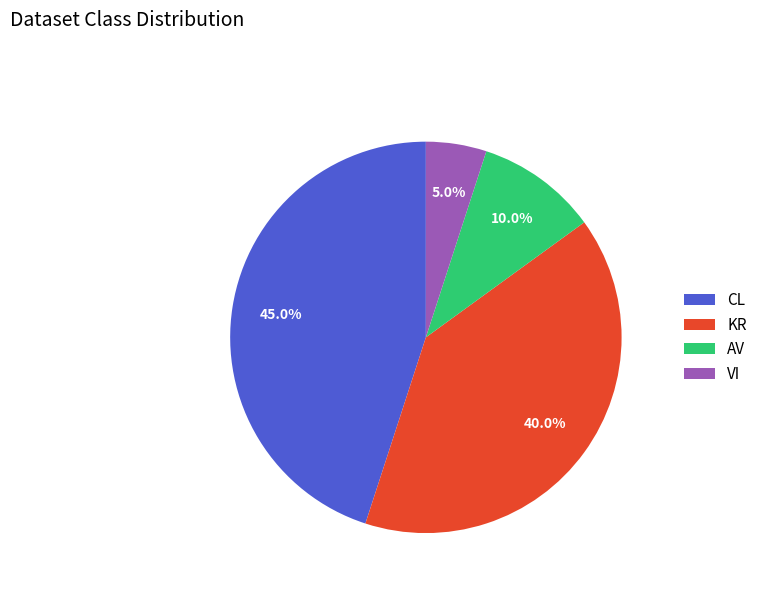

To the nearest percent, what portion does AV represent?

10%